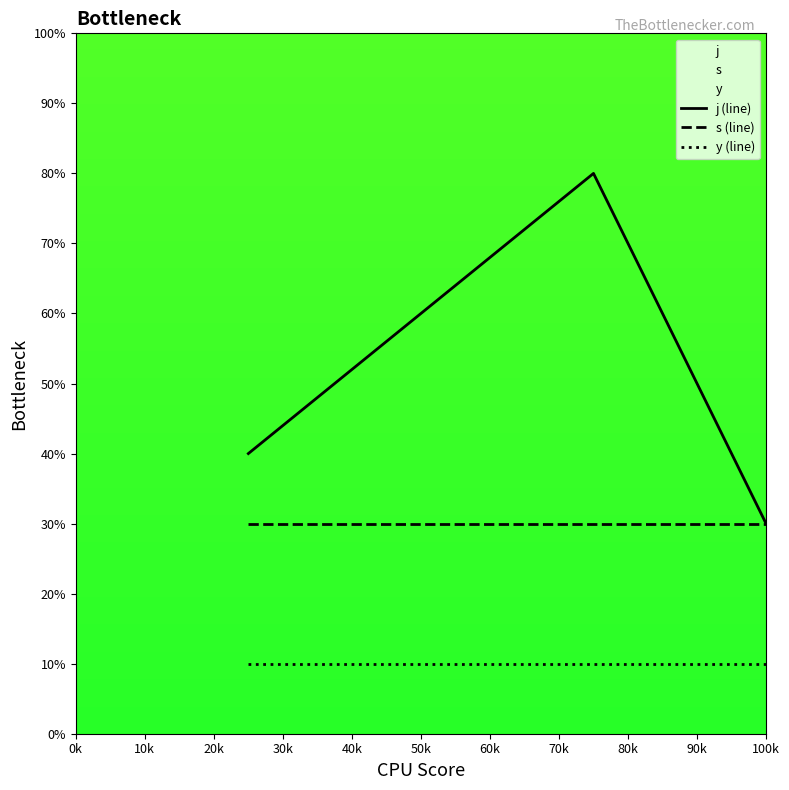

How many data points does each series have?

3